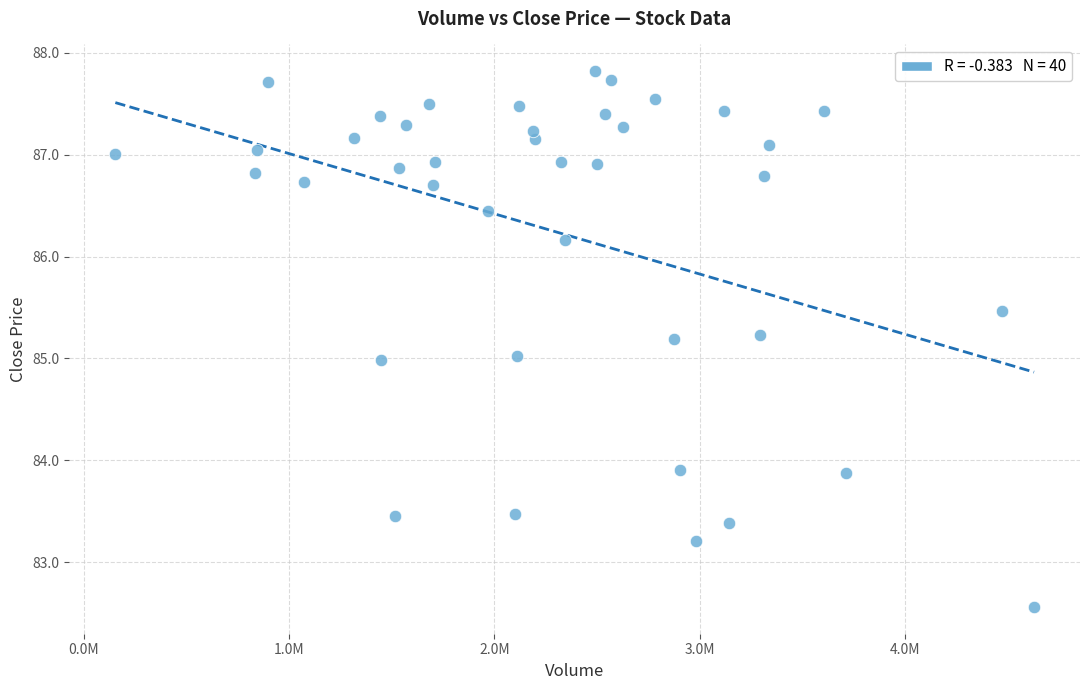

What is the range of X values (max minus min)?

4475400.0